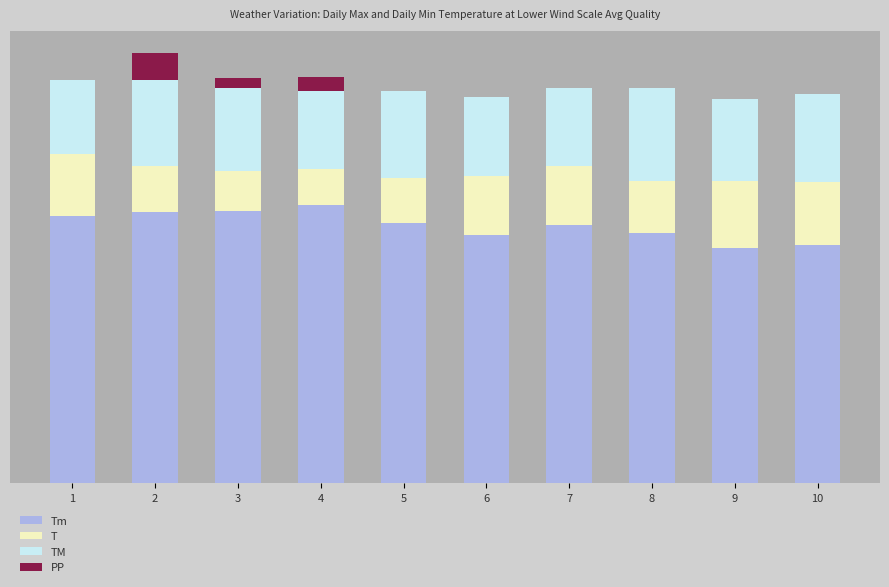

What are all the series names shown in the legend?

Tm, T, TM, PP